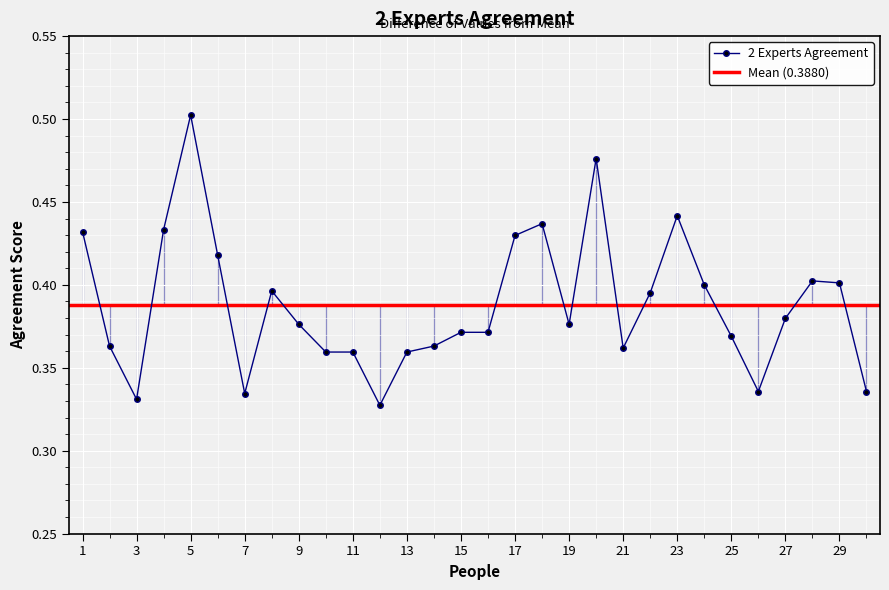

The chart shows a value of 0.1 at 8. True or false?

False